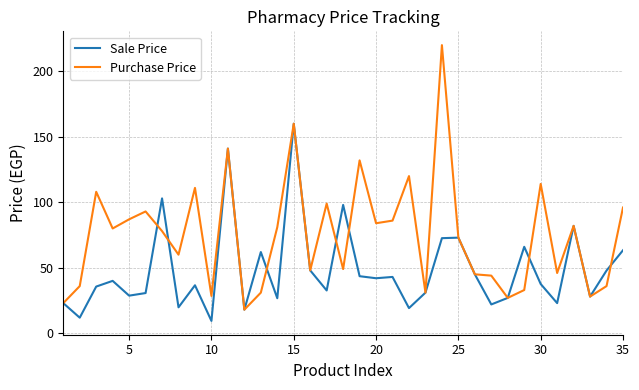

Which series has the largest total across all categories?

Purchase Price